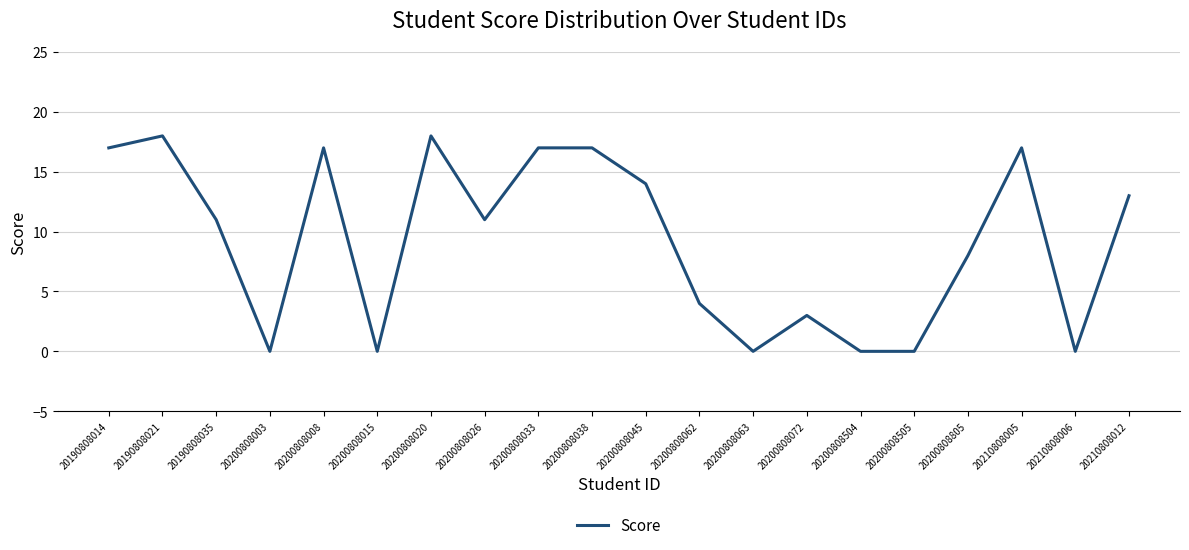

What is the change in value from 20200808026 to 20210808012?

+2